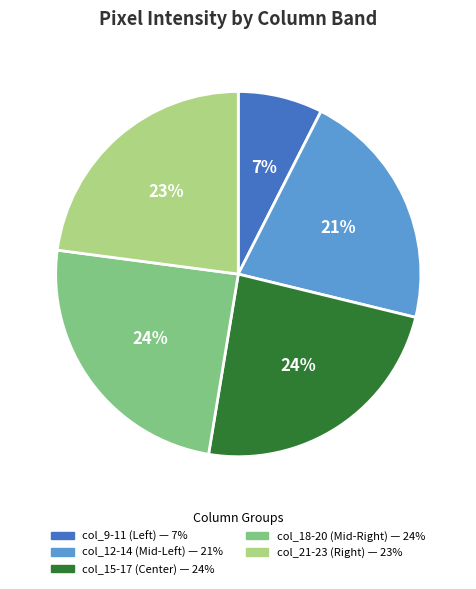

The col_15-17 (Center) — 24% slice represents 24% of the pie. True or false?

True